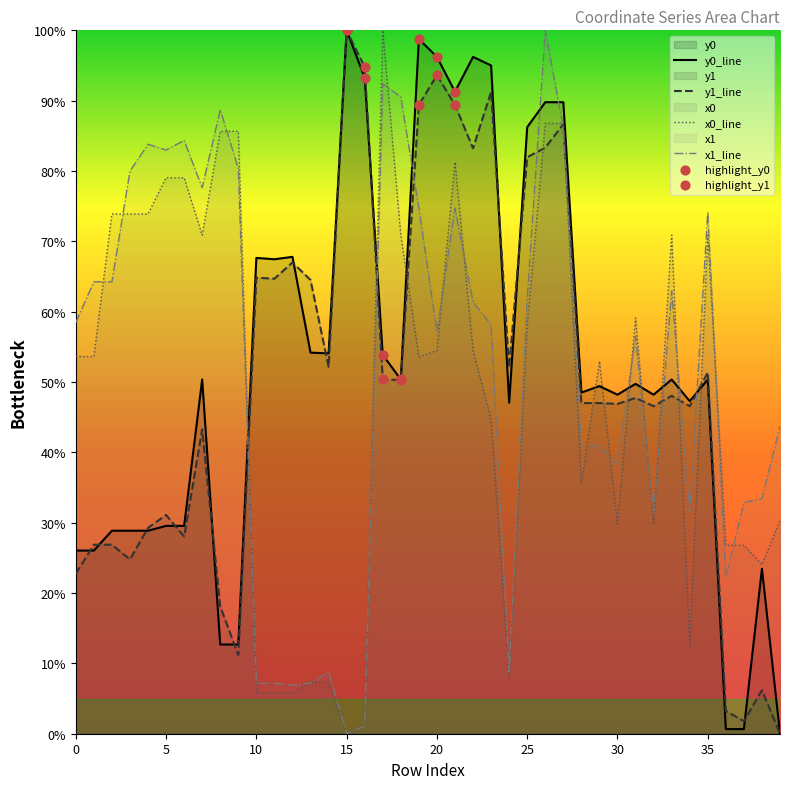

At how many categories does at least one series exceed 49?

32